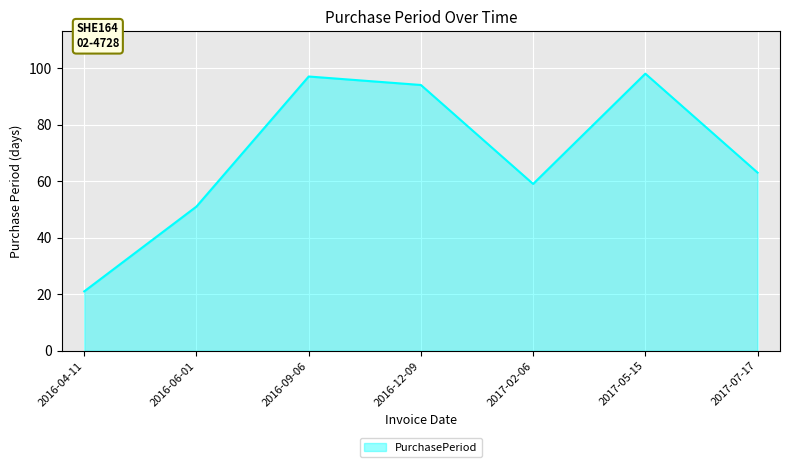

Reading right to left, list all the values displayed in this chart.

2017-07-17=63	2017-05-15=98	2017-02-06=59	2016-12-09=94	2016-09-06=97	2016-06-01=51	2016-04-11=21